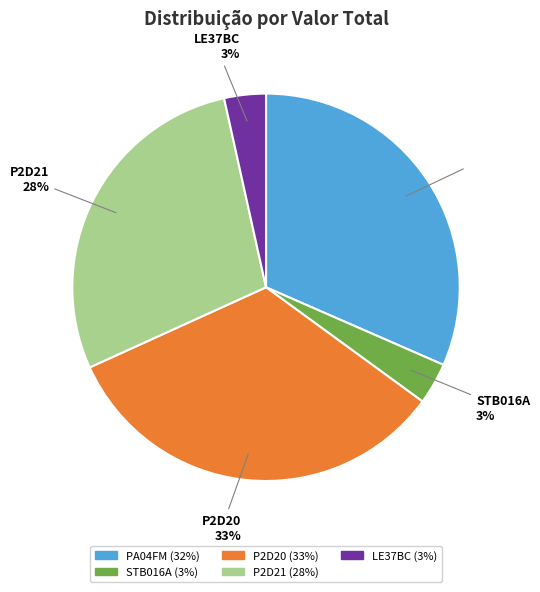

Is the sum of LE37BC and STB016A greater than half?

No